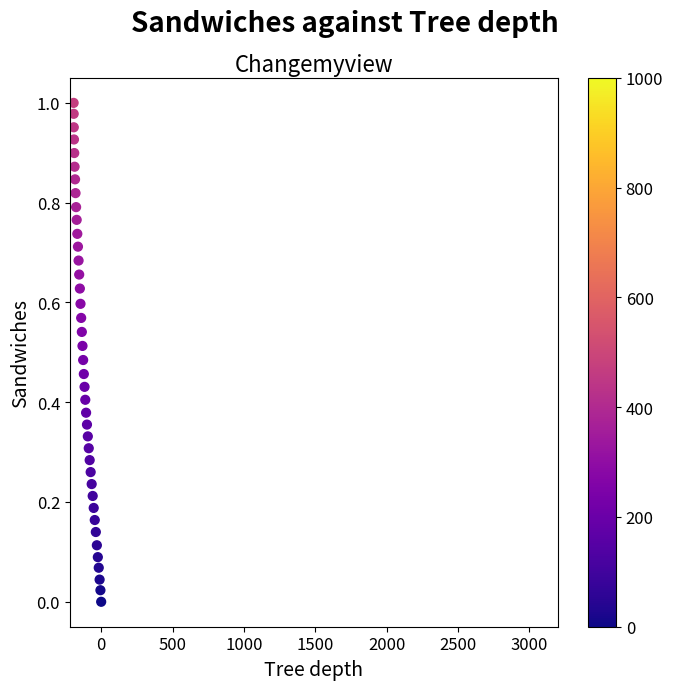

What is the range of X values (max minus min)?

193.0